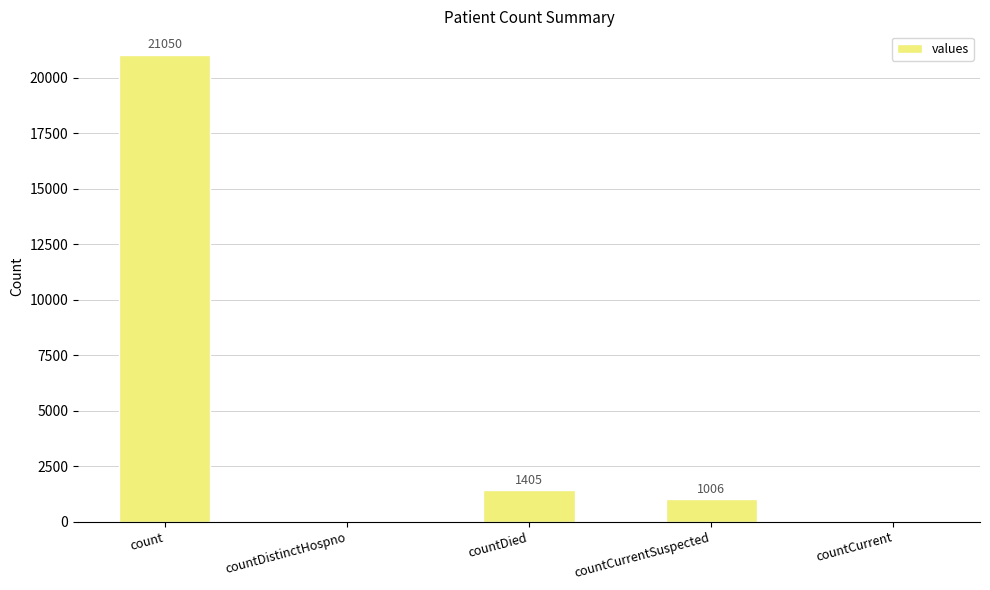

True or false: the data shows 2337 at countDied.

False